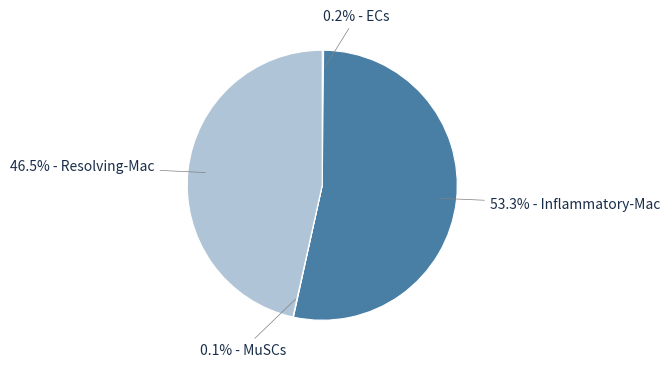

Is there a majority slice in this chart?

Yes